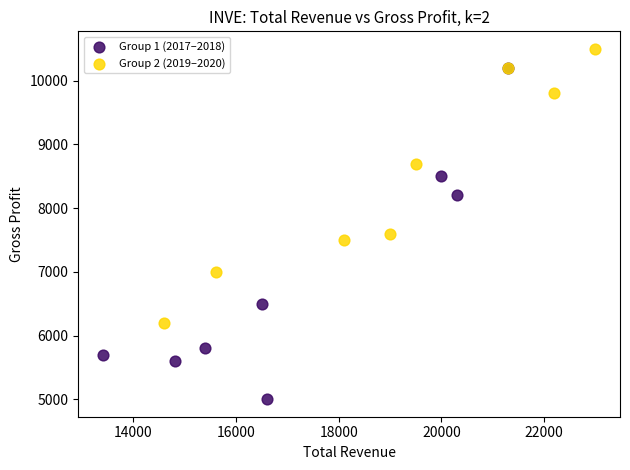

Which series reaches the maximum Y coordinate?

Group 2 (2019–2020)